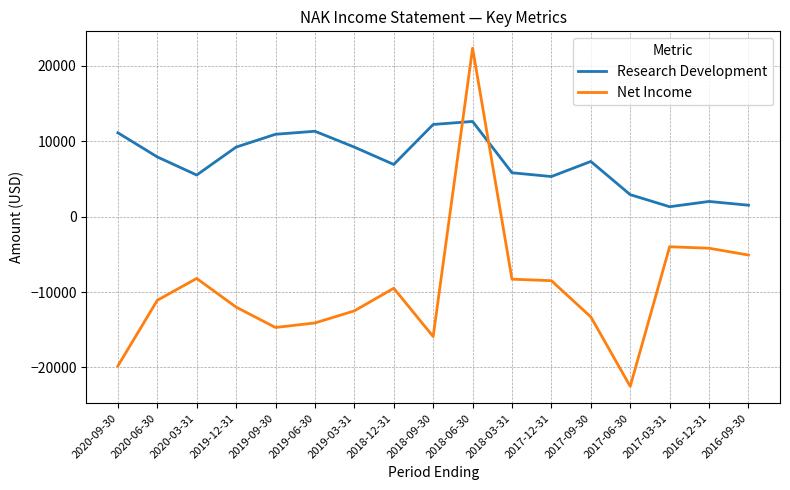

What is the smallest value displayed?

-22500